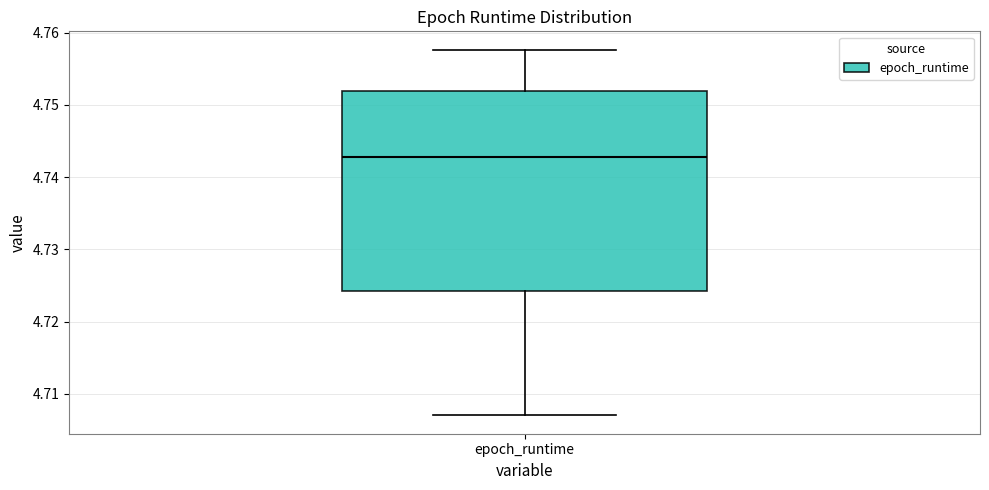

Where is the lower edge of the box for epoch_runtime on the y-axis? The values are not printed on the chart, so give them approximately, as read against the axis.

4.724